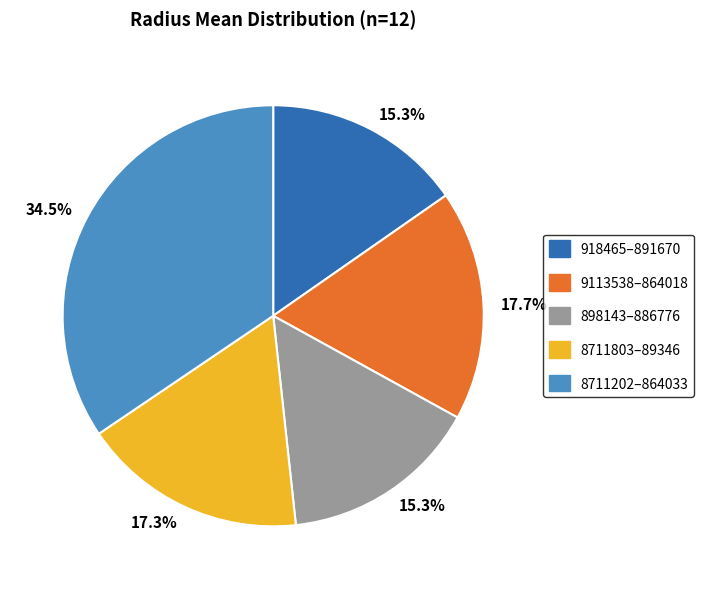

Does any single category account for the majority?

No